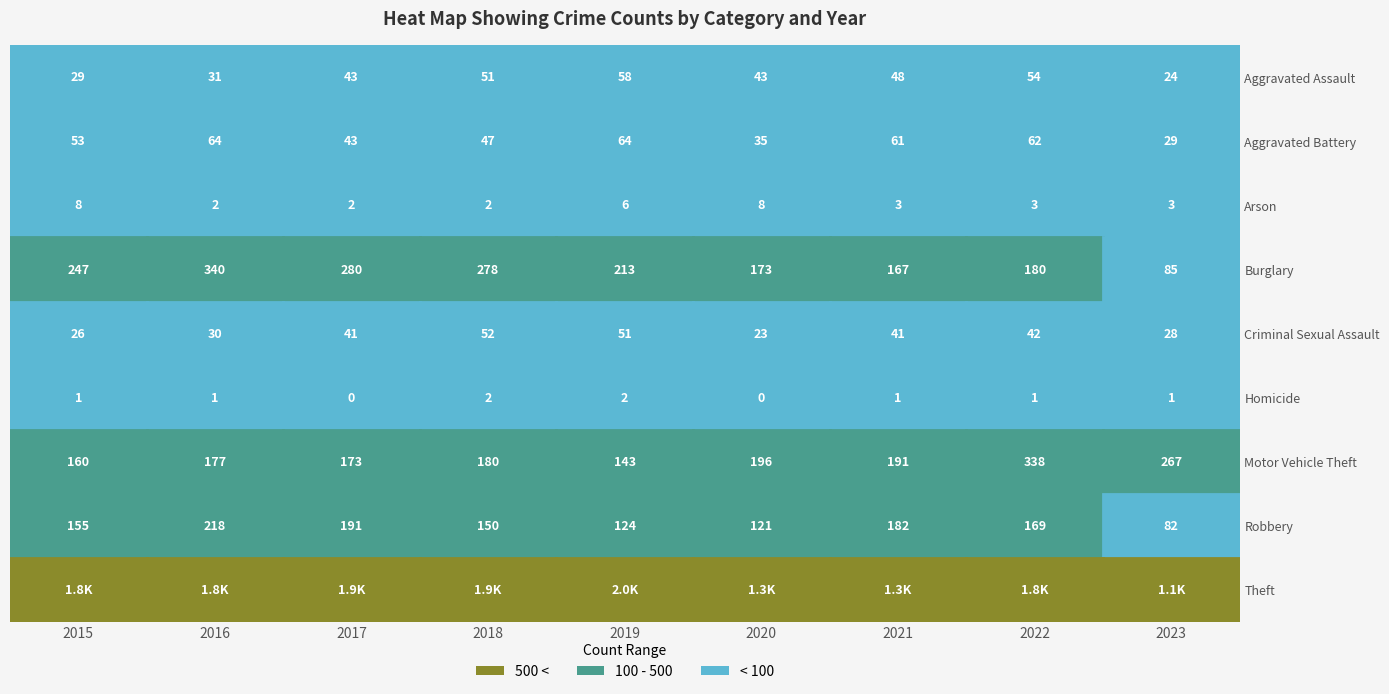

Which series has the largest range (max minus min)?

Theft